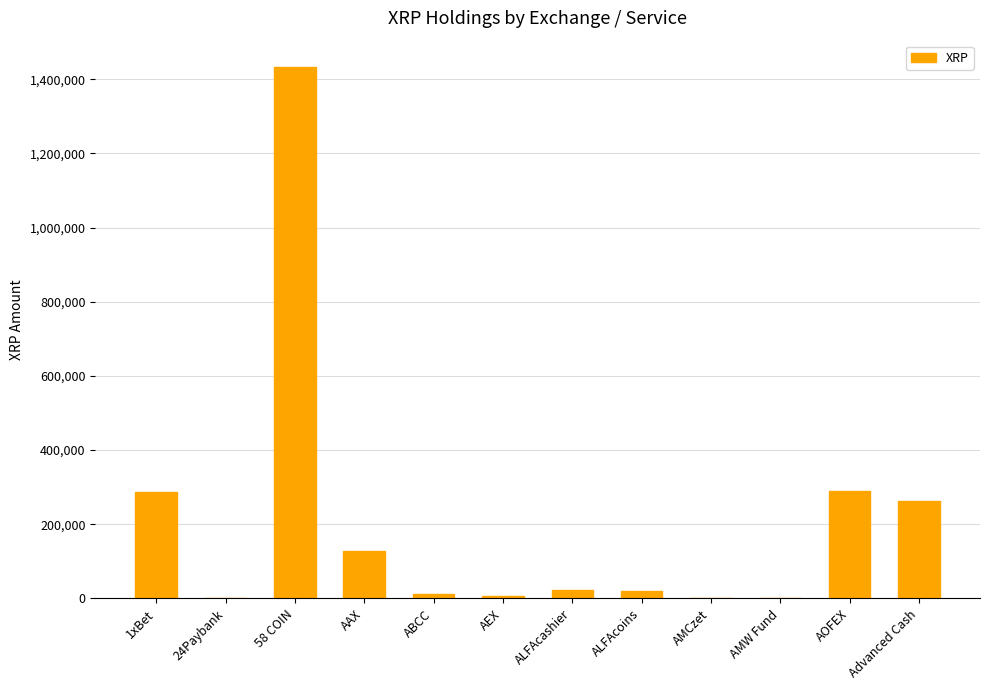

The value at 58 COIN is 547794.7. True or false?

False